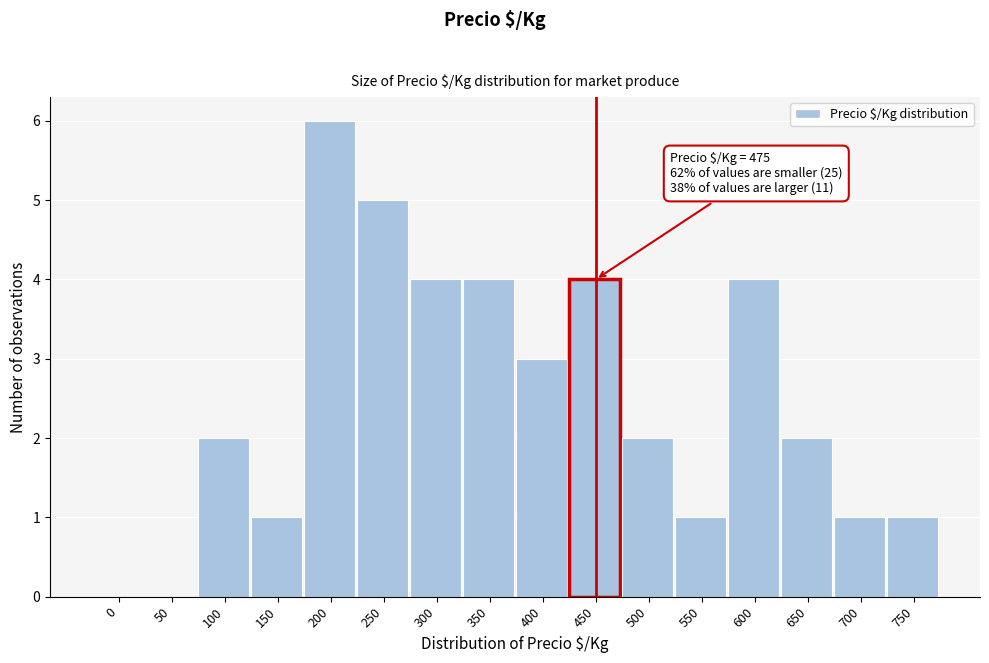

Reading right to left, transcribe all the data shown in this chart.

750=1	700=1	650=2	600=4	550=1	500=2	450=4	400=3	350=4	300=4	250=5	200=6	150=1	100=2	50=0	0=0